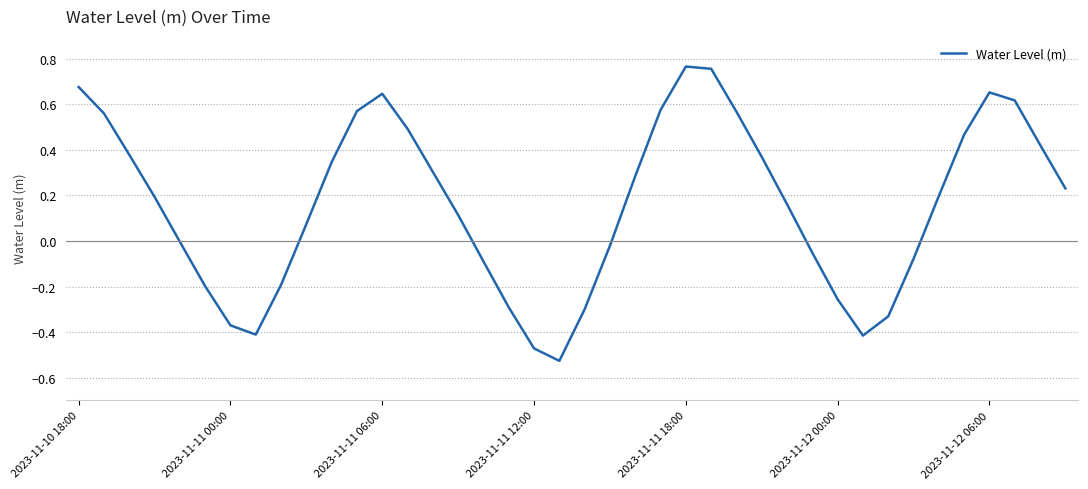

What is the difference between the maximum and minimum values?

1.3